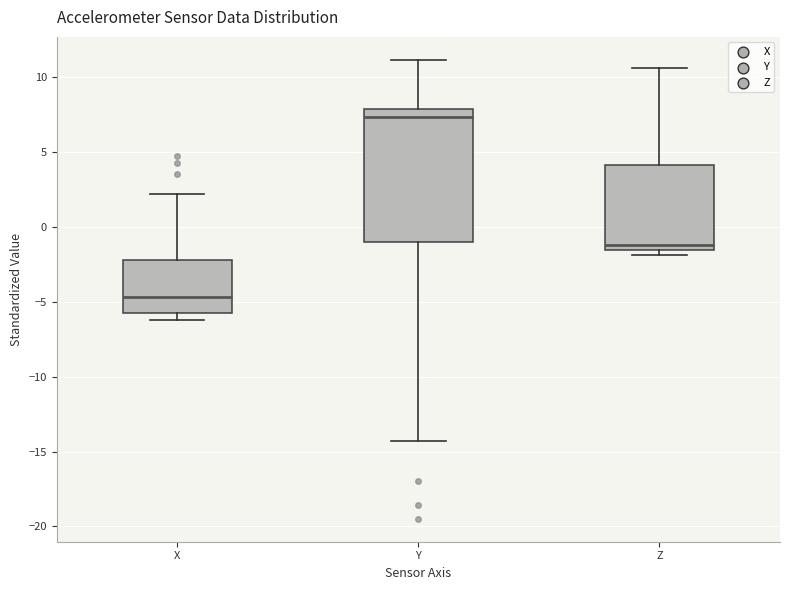

Where is the upper edge of the box for X on the y-axis? The values are not printed on the chart, so give them approximately, as read against the axis.

-2.0